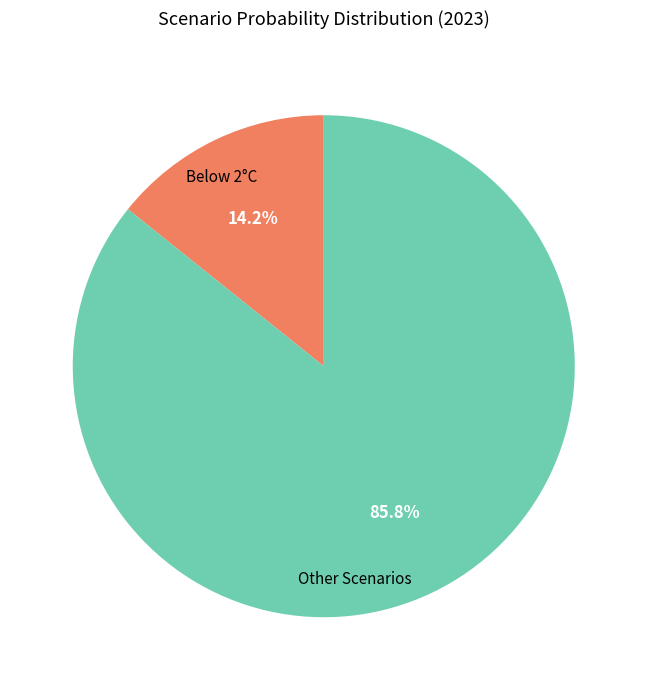

Is there any slice that represents more than half of the pie?

Yes